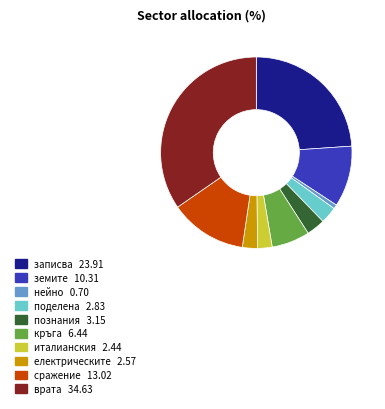

Combined, do земите and врата account for over 50%?

No